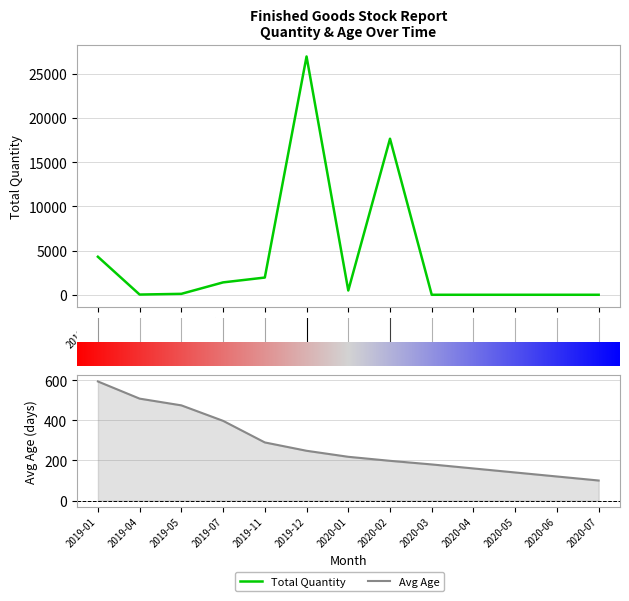

At which label does Avg Age first exceed 218?

2019-01